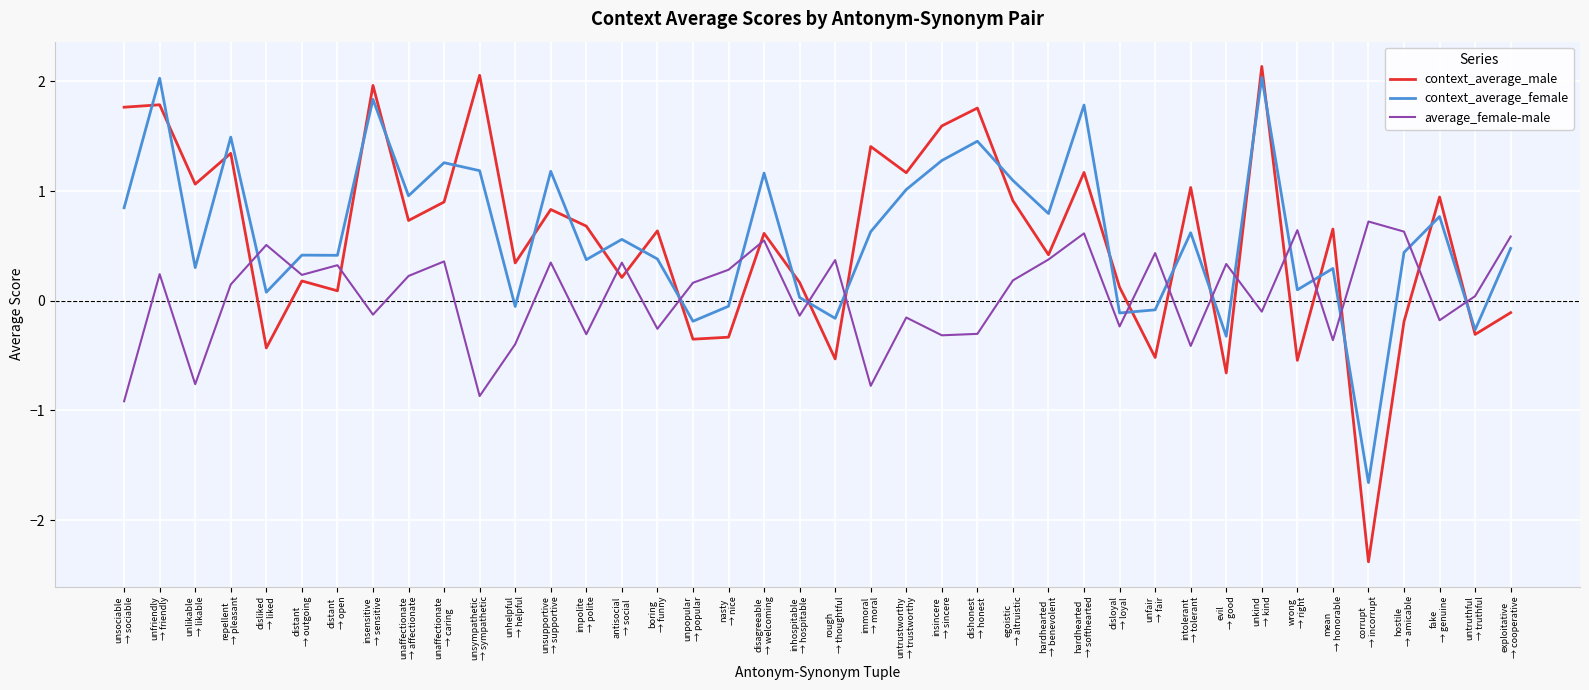

True or false: context_average_female and average_female-male intersect in this chart.

True